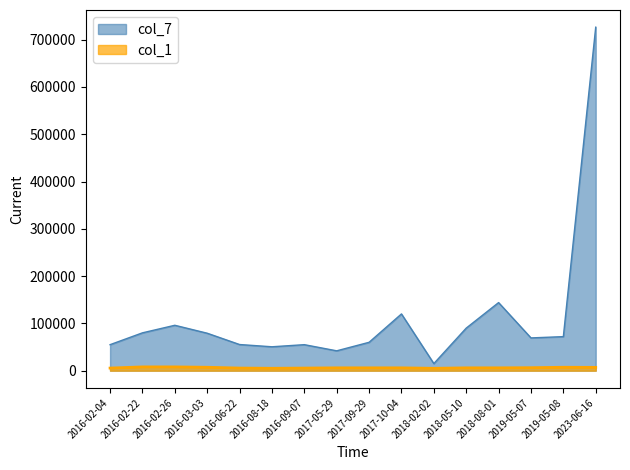

What is the spread (max minus min) of values at 2016-09-07?

49500